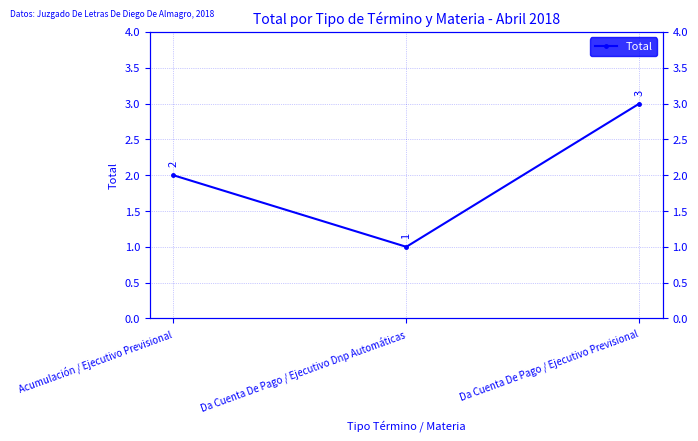

Where is the data nearest to the value 2?

Acumulación / Ejecutivo Previsional